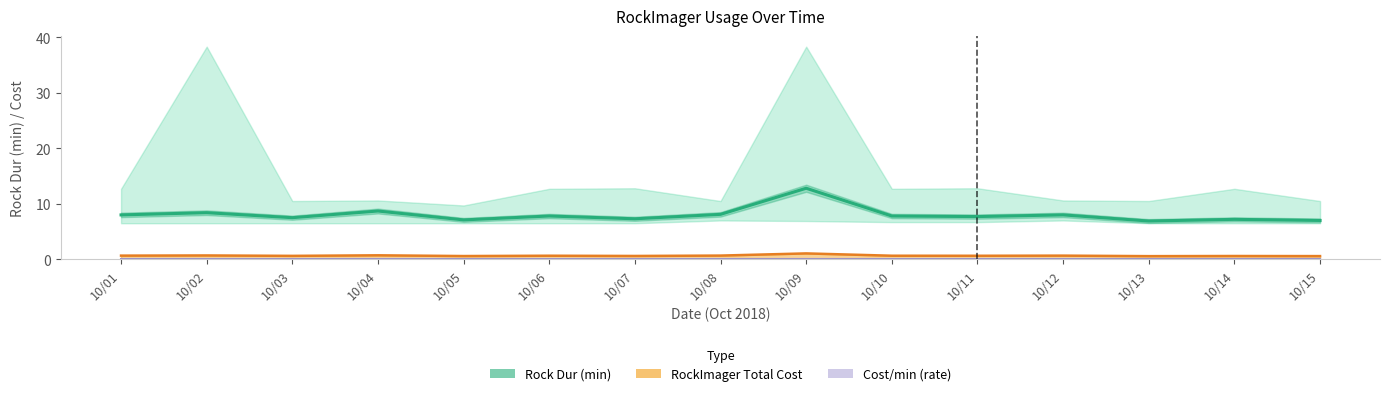

List the labels in order of value, largest first.

10/09, 10/04, 10/02, 10/08, 10/01, 10/12, 10/06, 10/10, 10/11, 10/03, 10/07, 10/14, 10/05, 10/15, 10/13